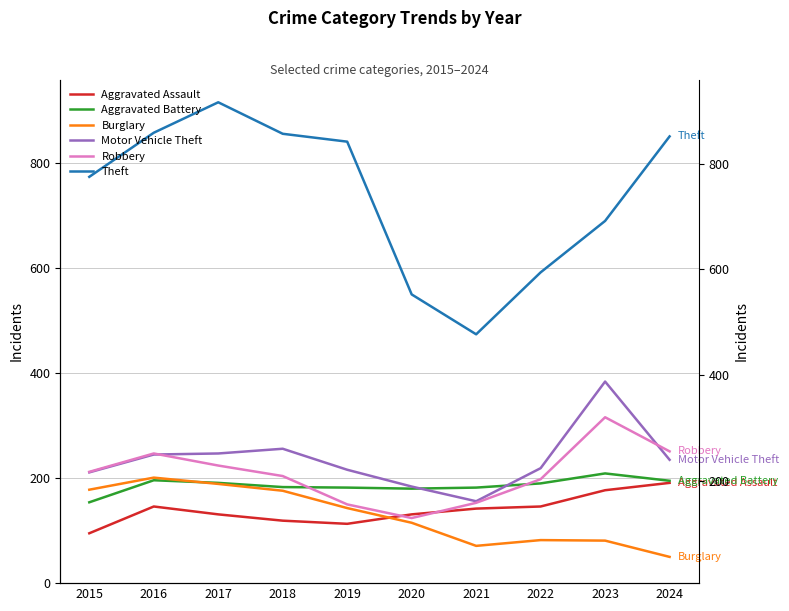

Is the value of Motor Vehicle Theft at 2017 greater than the value of Aggravated Assault at 2023?

Yes